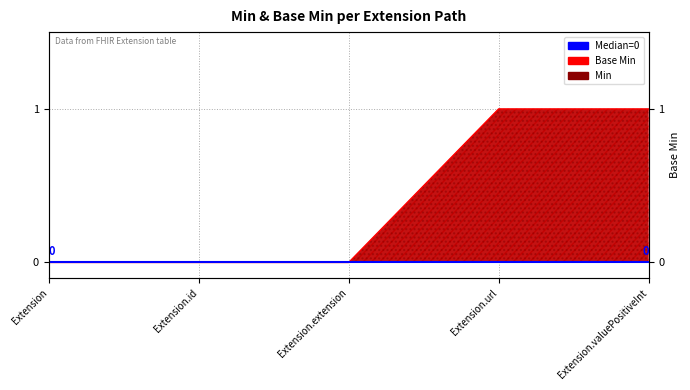

Reading left to right, extract all data points from this chart.

Extension=0	Extension.id=0	Extension.extension=0	Extension.url=1	Extension.valuePositiveInt=1